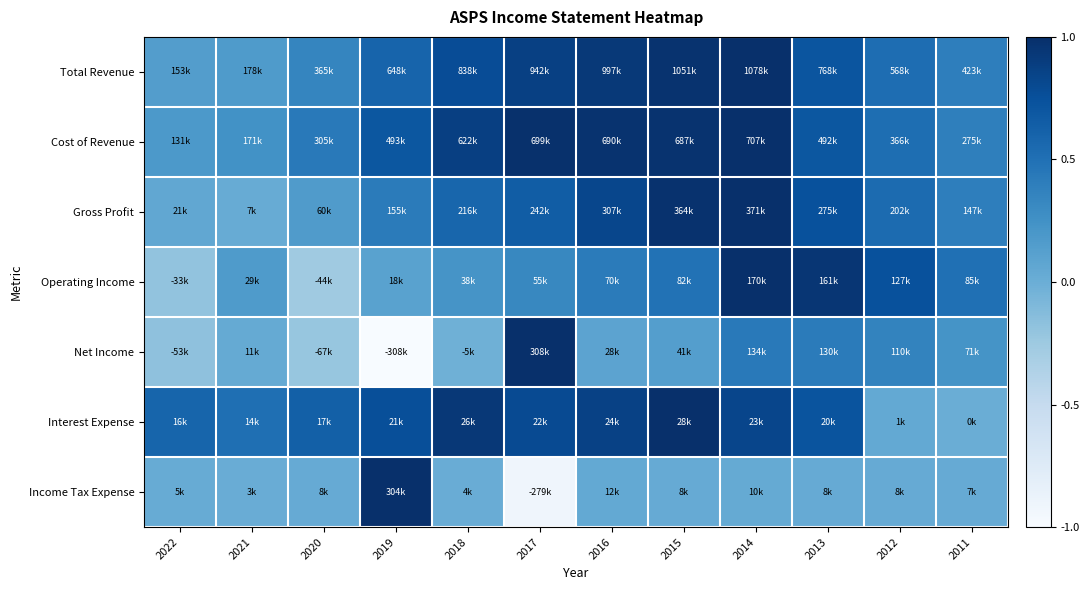

What is the total value across all series at 2015?

5.8